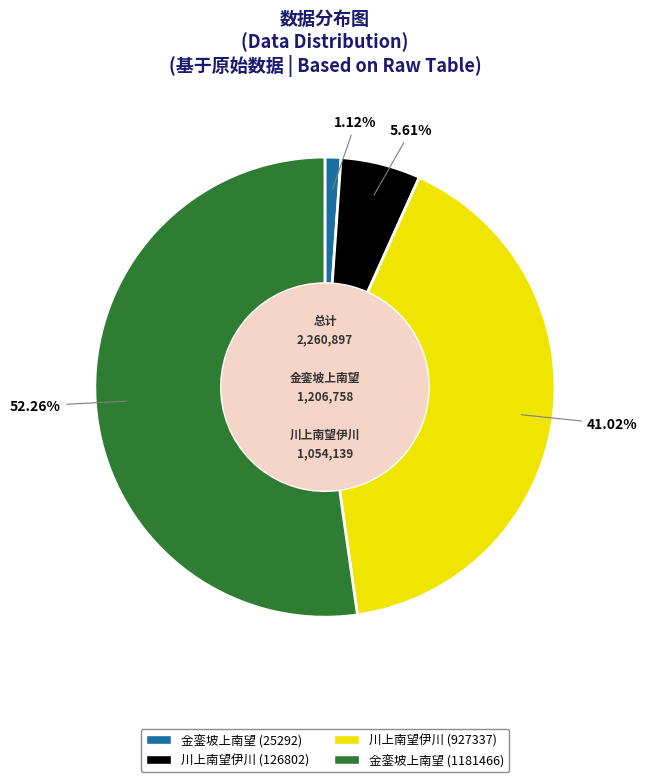

To the nearest percent, what is the combined percentage of 金銮坡上南望 (1181466) and 川上南望伊川 (126802)?

58%